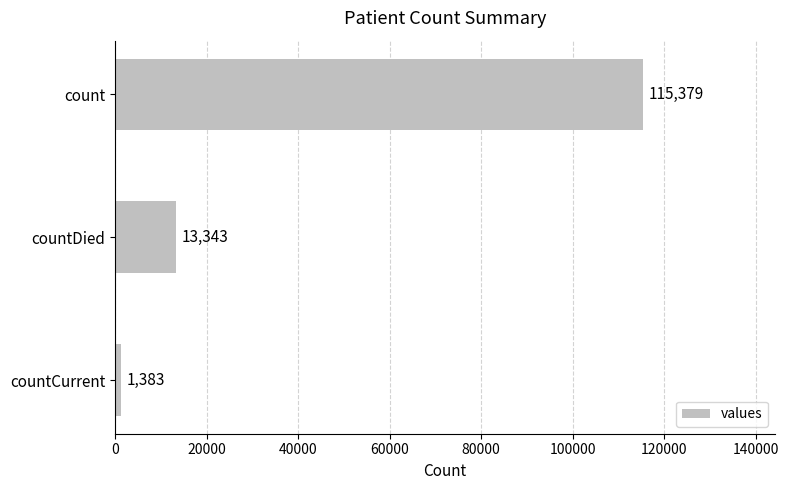

What is the difference between the second highest and minimum values?

11960